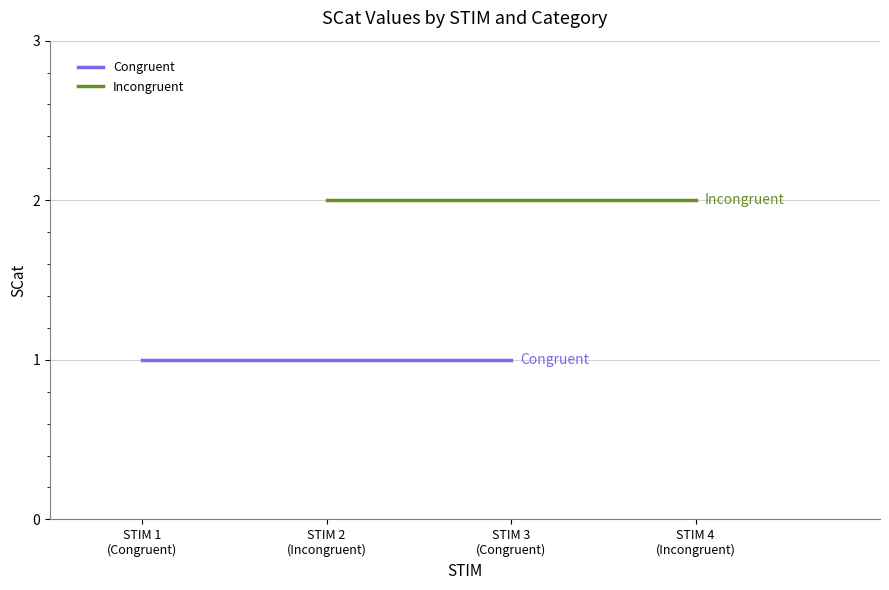

Reading left to right, what are all the values shown in this chart?

Congruent: 1	1
Incongruent: 2	2